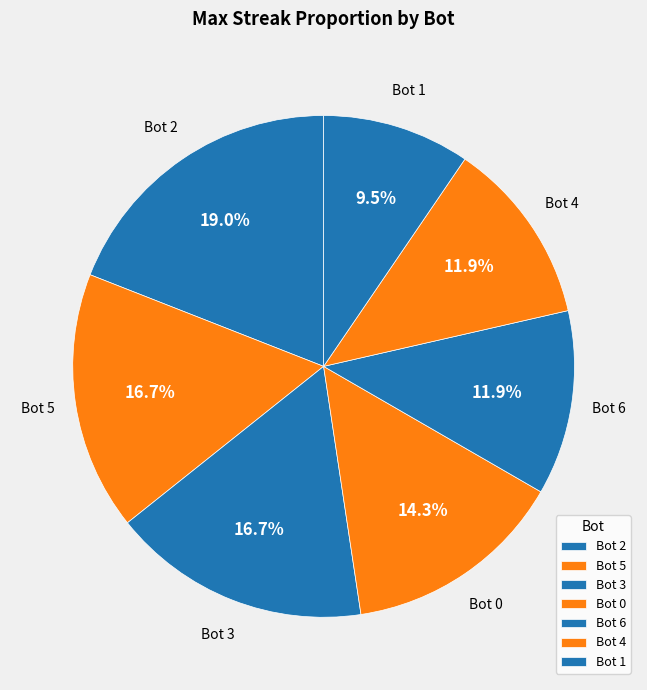

What portion of the pie excludes Bot 5?

83.3%